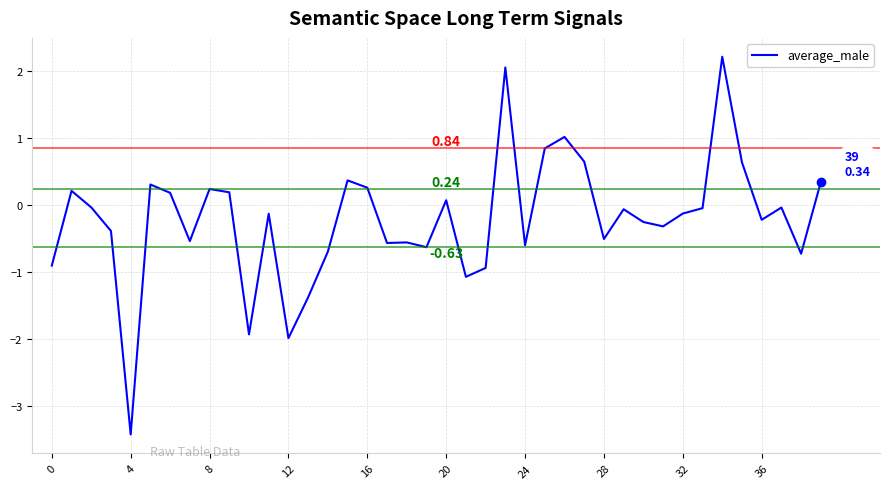

What is the maximum value shown in the chart?

2.2